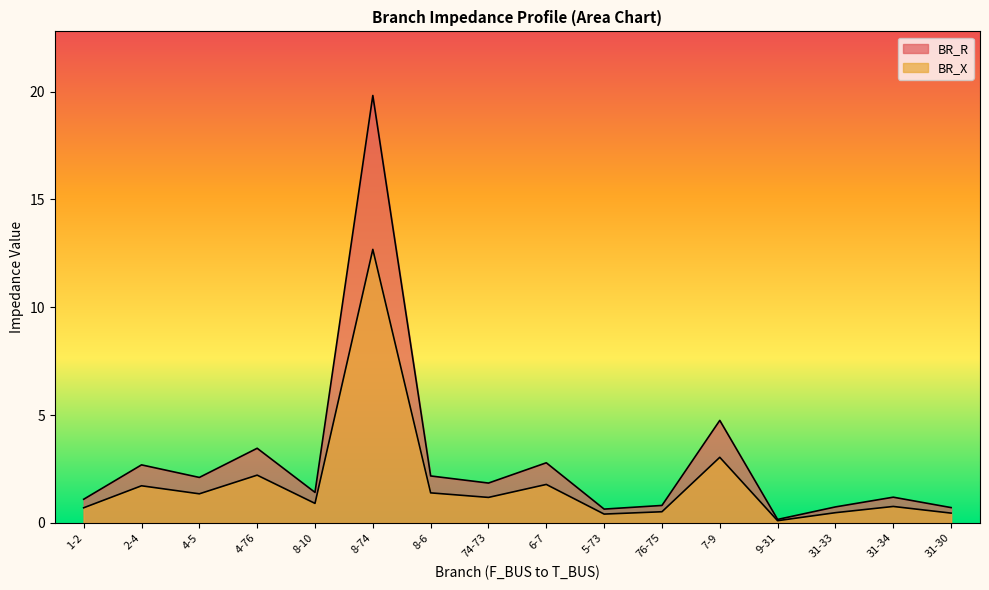

What is the difference between the highest and lowest values at 8-6?

0.8